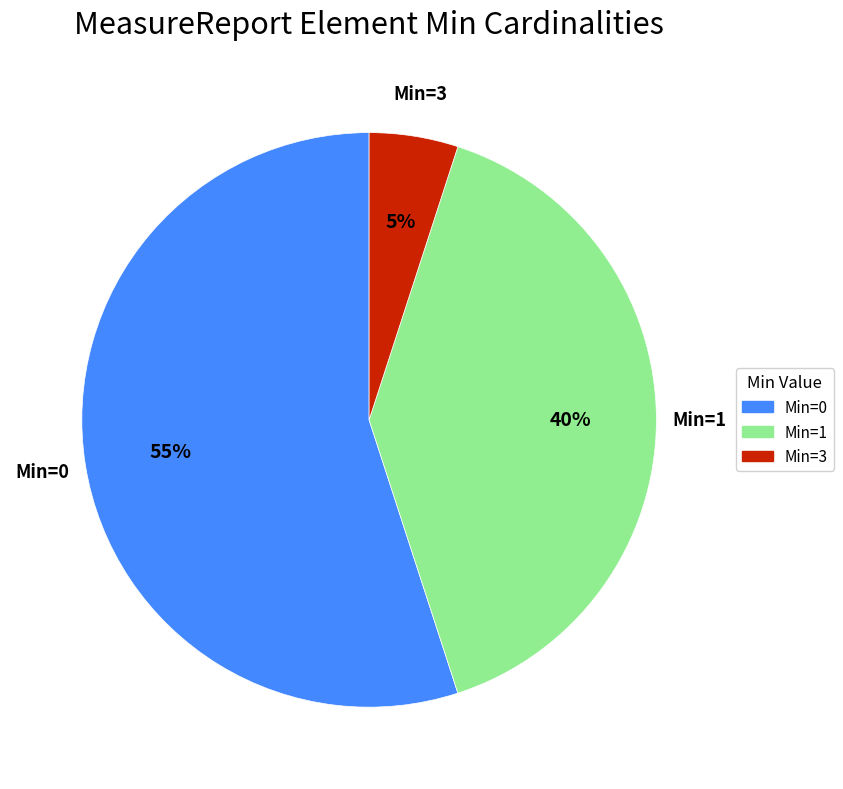

To the nearest percent, what is the difference between the largest and smallest slice percentages?

50%